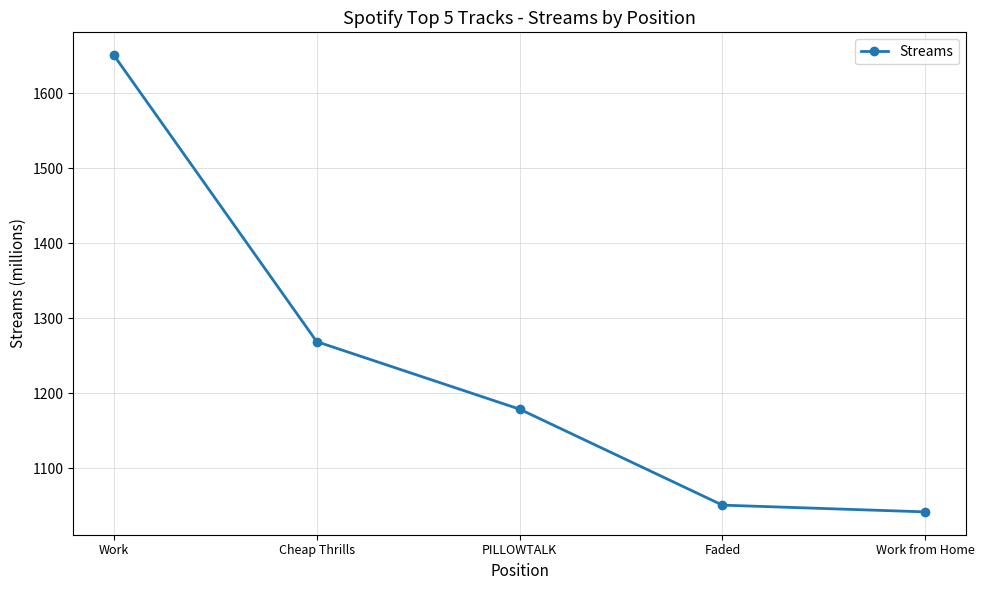

Reading left to right, transcribe all the data shown in this chart.

Work=1651	Cheap Thrills=1269	PILLOWTALK=1179	Faded=1051	Work from Home=1042